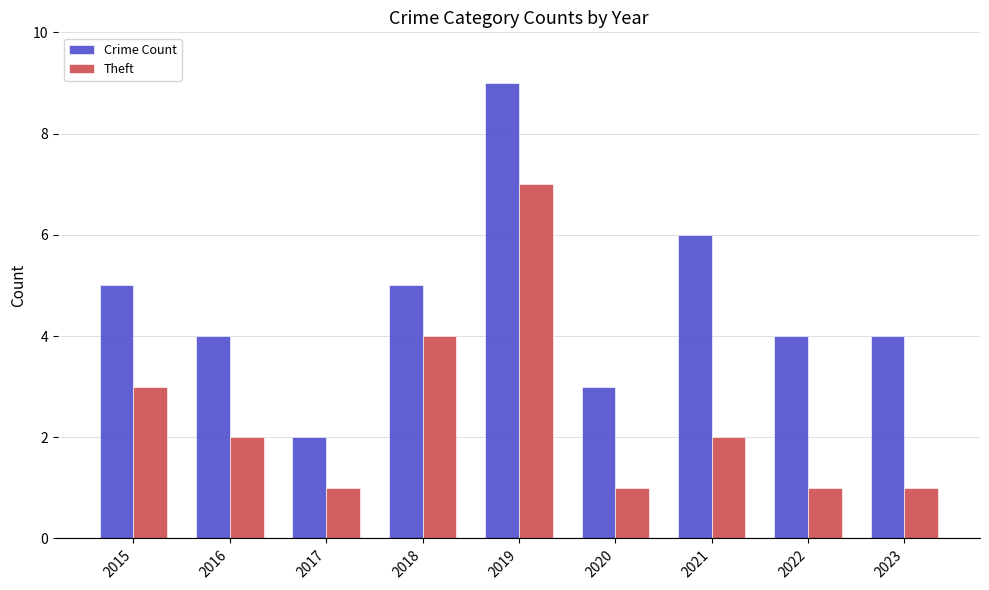

Which series has the largest range (max minus min)?

Crime Count